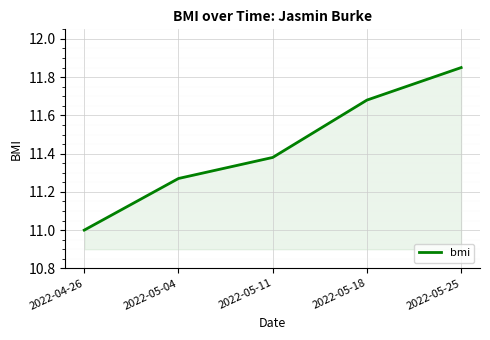

List the labels in order of value, largest first.

2022-05-25, 2022-05-18, 2022-05-11, 2022-05-04, 2022-04-26